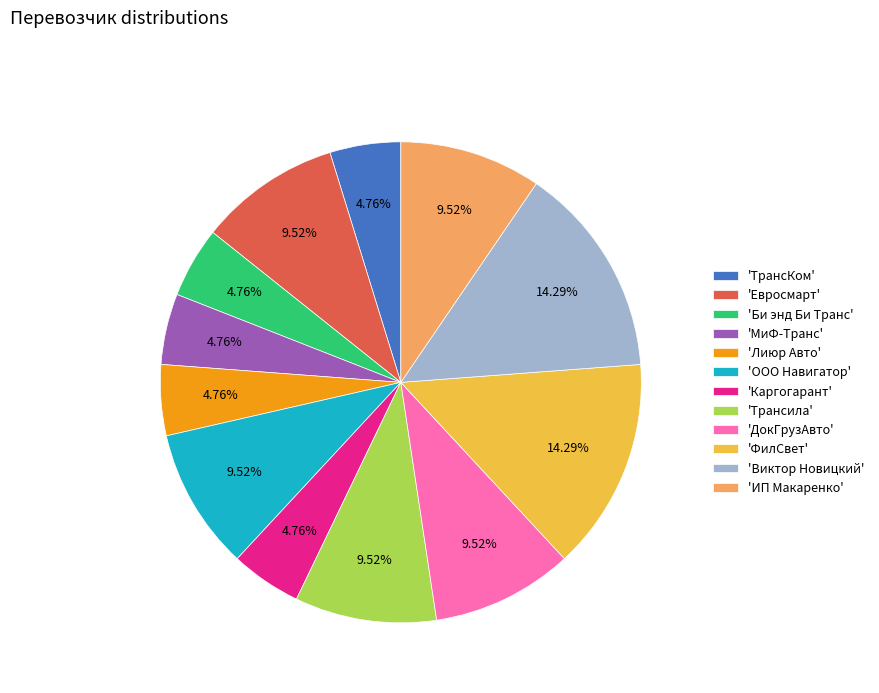

Do 'ФилСвет' and 'Би энд Би Транс' together represent more than half of the pie?

No